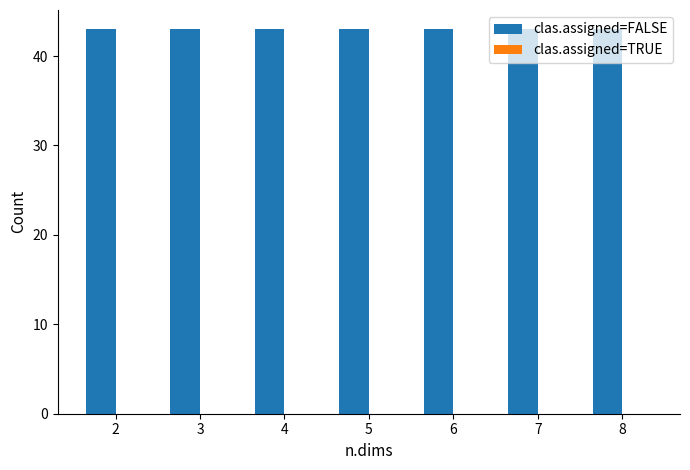

The value of clas.assigned=TRUE at 5 is 0. True or false?

True